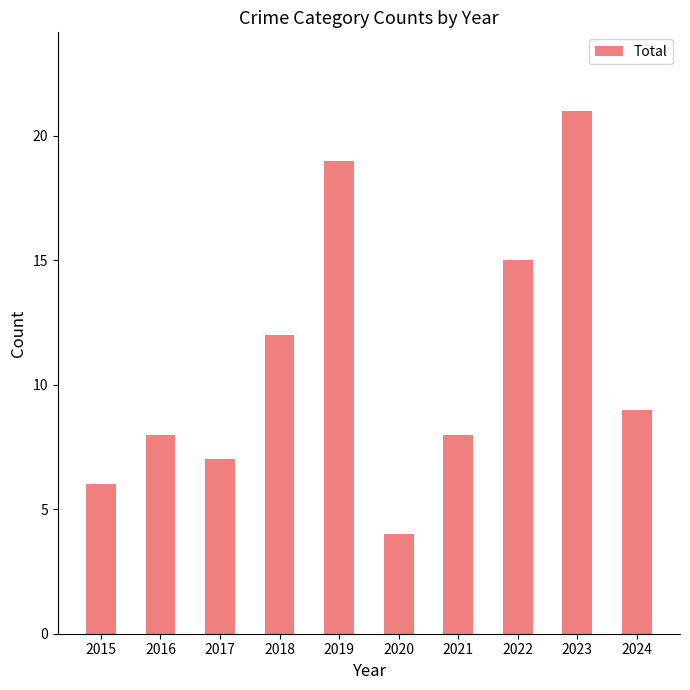

Are the bars horizontal?

No